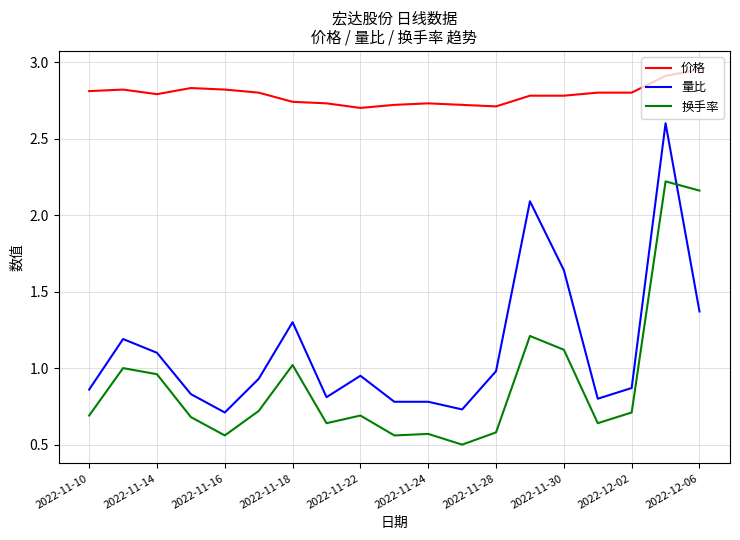

Which series ends up on top after the final intersection of 换手率 and 量比?

换手率